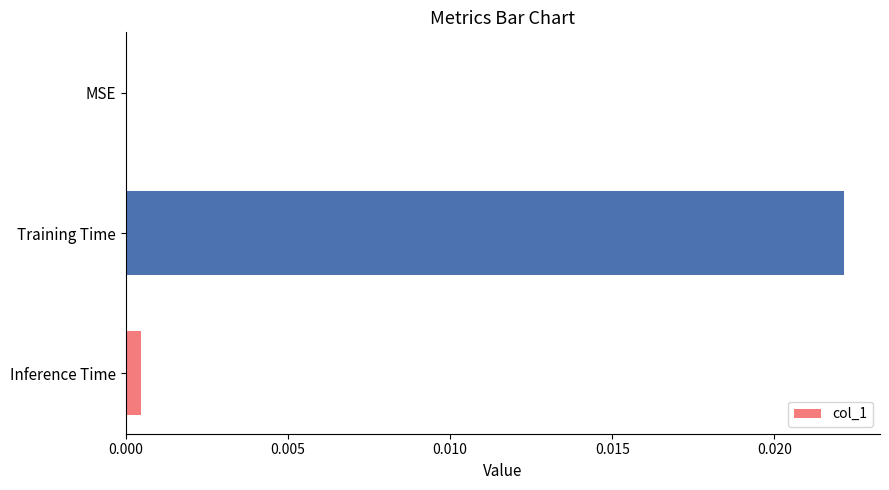

Which category has the highest value across all series?

Training Time